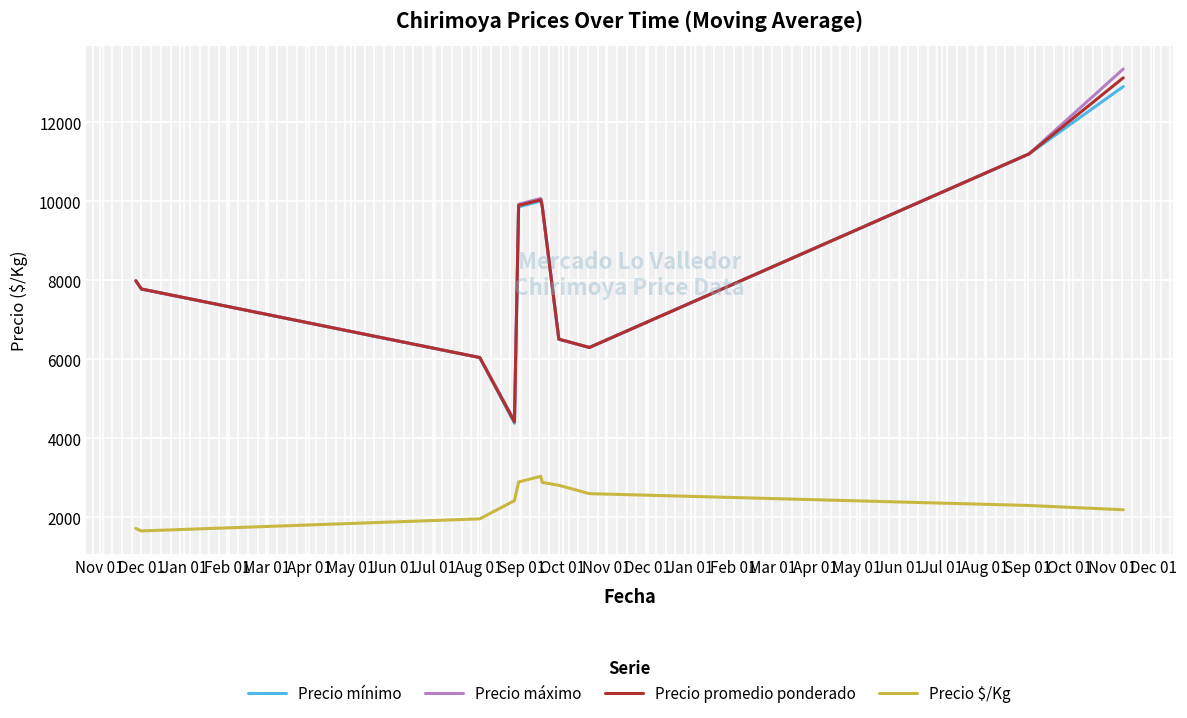

True or false: Precio mínimo and Precio $/Kg intersect in this chart.

False